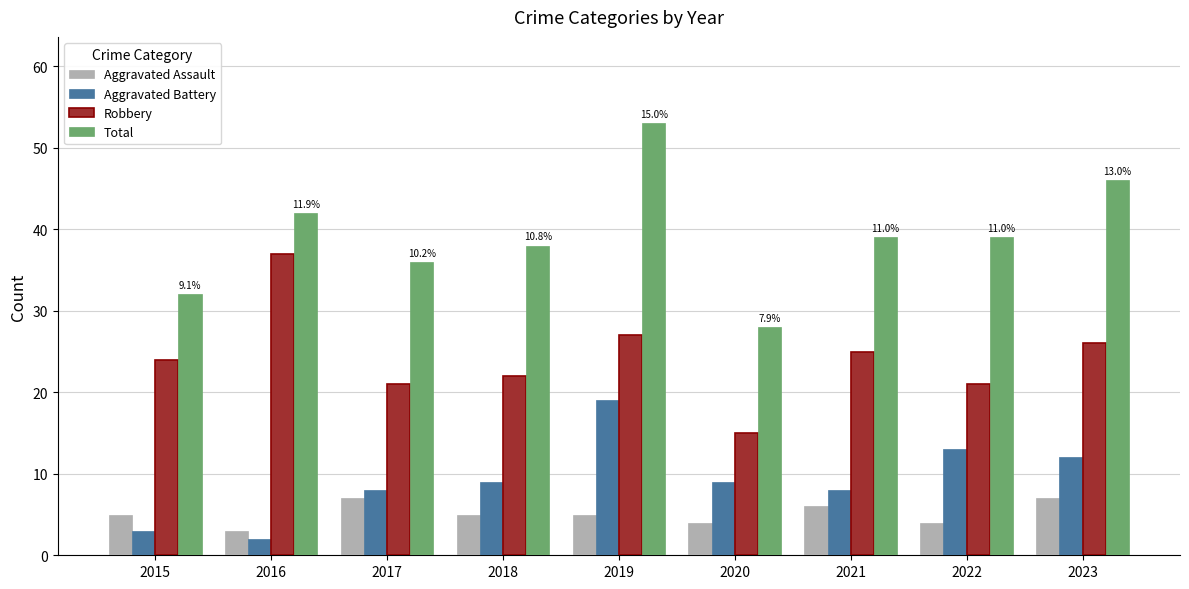

What is the difference between the highest and lowest values at 2022?

35